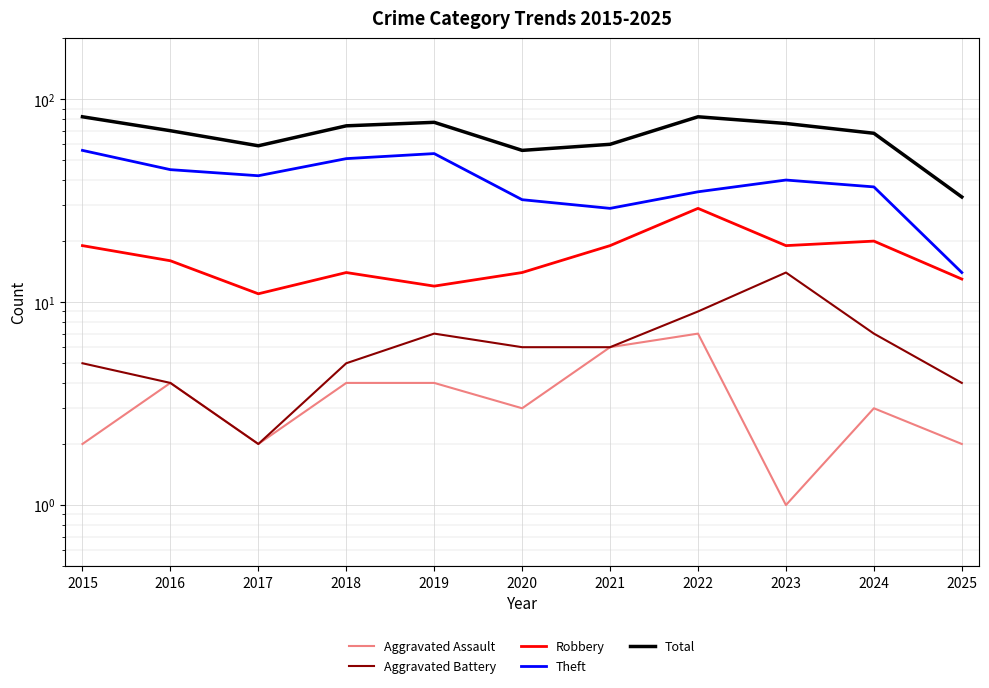

List the series in order of their peak value, lowest first.

Aggravated Assault, Aggravated Battery, Robbery, Theft, Total